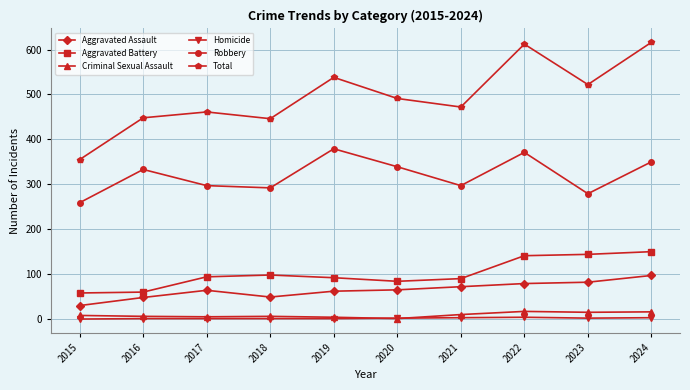

Which category has the highest value in the Robbery series?

2019